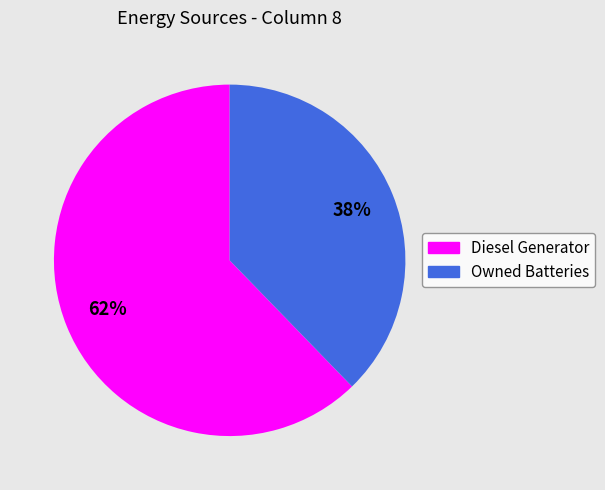

To the nearest percent, what is the average slice percentage?

50%